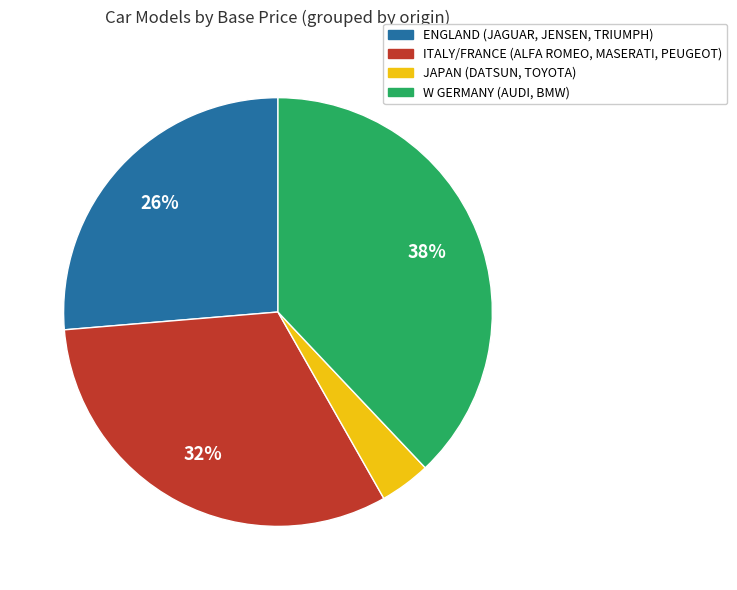

To the nearest percent, what is the difference between the largest and smallest slice percentages?

34%